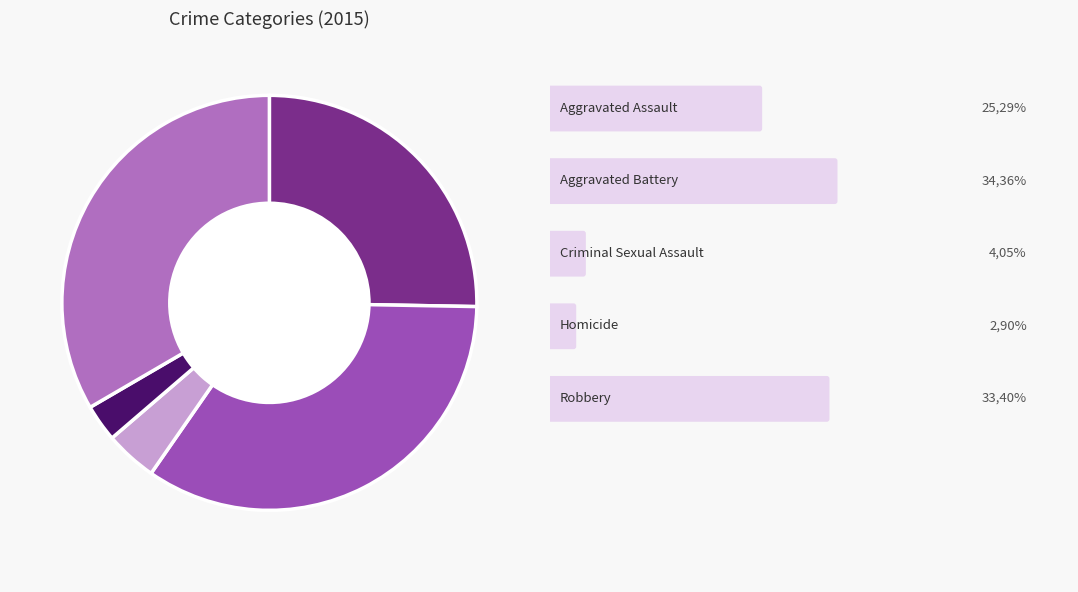

How many slices are in this pie chart?

5